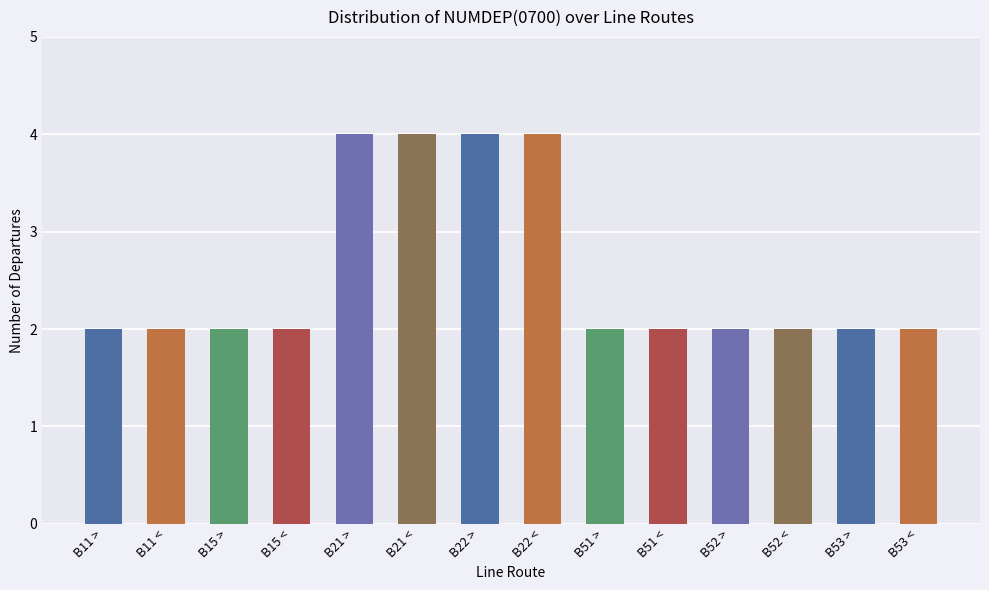

Reading left to right, what are all the values shown in this chart?

B11 >=2	B11 <=2	B15 >=2	B15 <=2	B21 >=4	B21 <=4	B22 >=4	B22 <=4	B51 >=2	B51 <=2	B52 >=2	B52 <=2	B53 >=2	B53 <=2